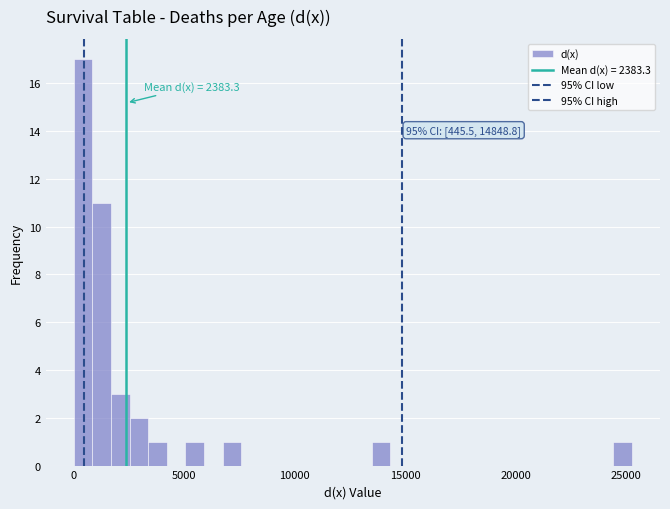

Around what value on the x-axis is the tallest bar? Give the approximate position of its centre, as read against the axis.

500